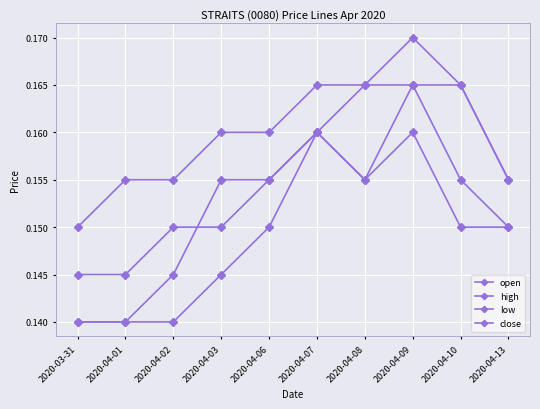

How many data points does each series have?

10